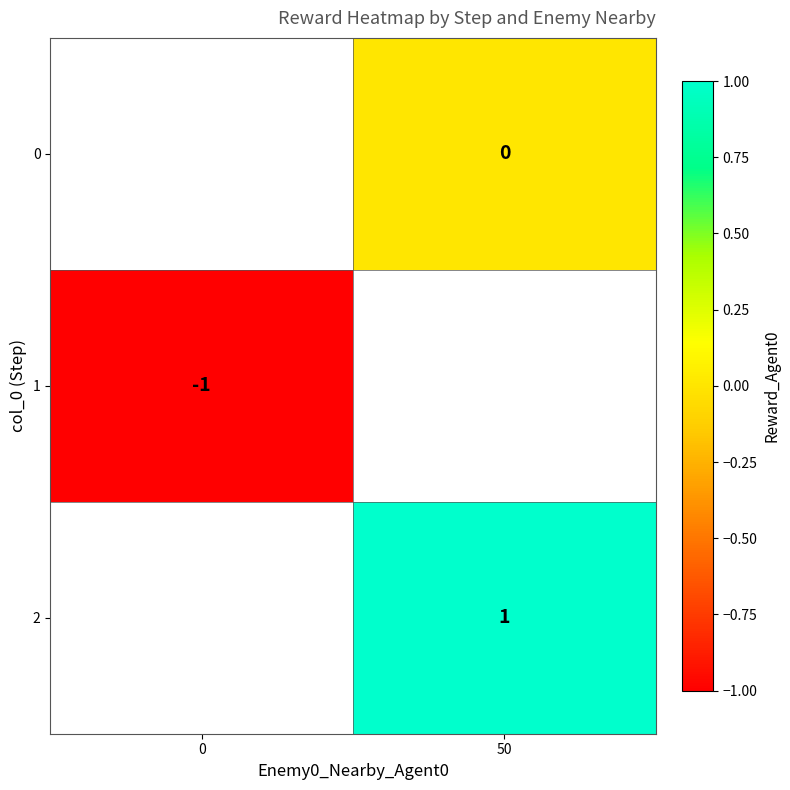

The 2 series shows 0 at 50. True or false?

False